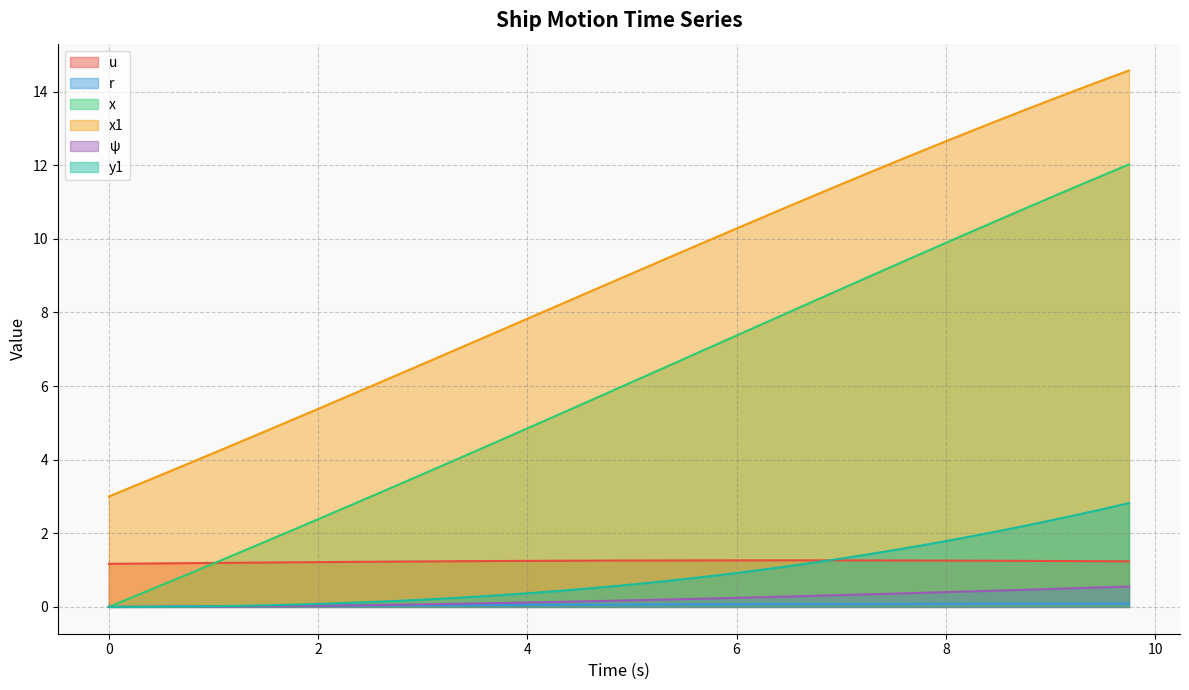

How many lines are shown in the chart?

6